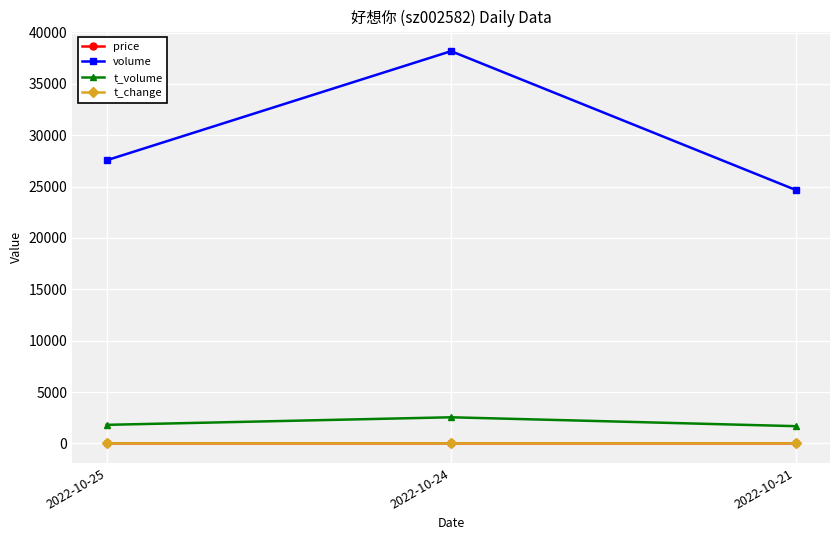

What is the value of the volume point at the 1st from the left?

27568.0